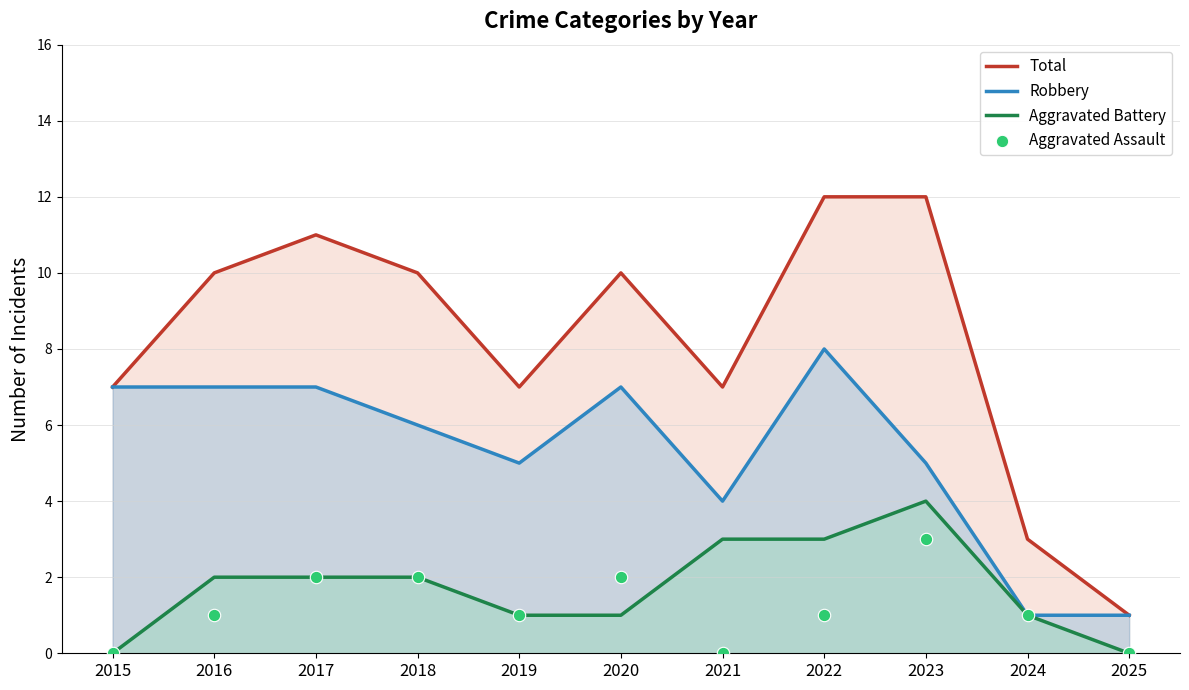

Which series reaches the maximum Y coordinate?

Total